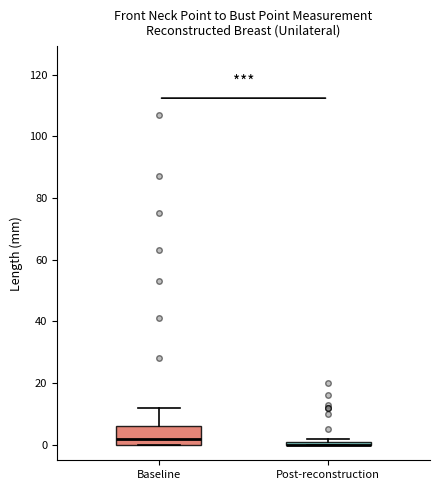

Where is the lower edge of the box for Post-reconstruction on the y-axis? The values are not printed on the chart, so give them approximately, as read against the axis.

0